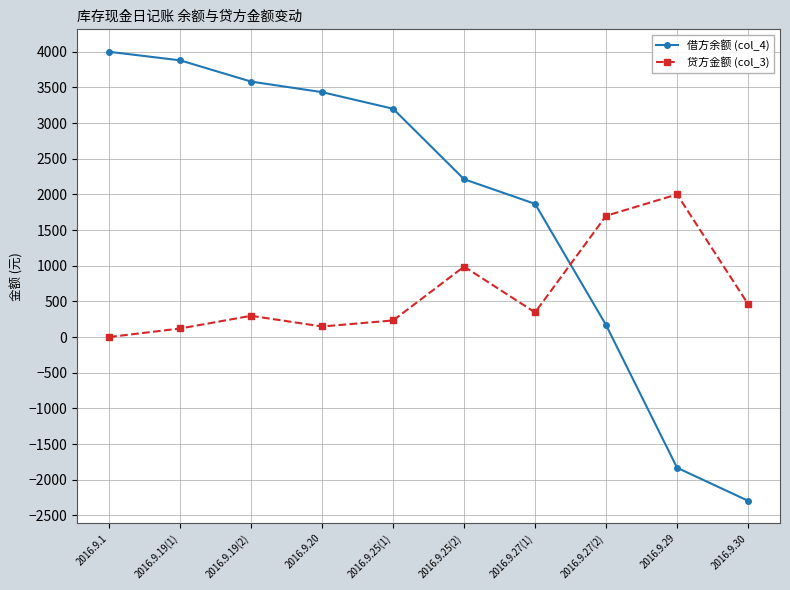

Rank the series at 2016.9.29 from lowest to highest value.

借方余额 (col_4), 贷方金额 (col_3)